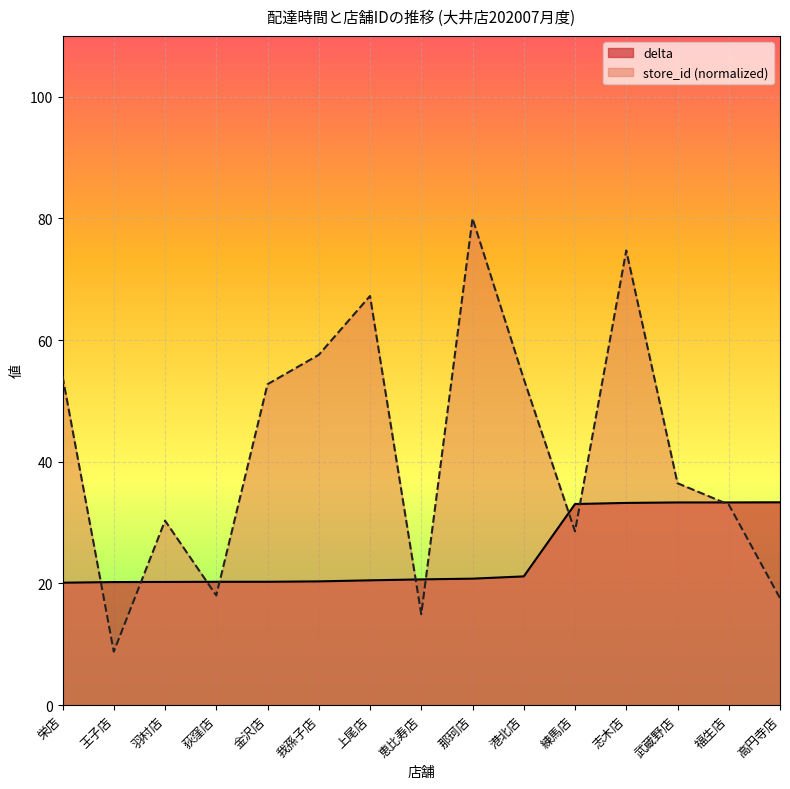

Reading left to right, list all the values displayed in this chart.

delta: 20.1	20.2	20.3	20.3	20.3	20.3	20.5	20.7	20.8	21.2	33.1	33.2	33.3	33.3	33.3
store_id: 54.1	8.8	30.3	18.0	52.7	57.6	67.3	14.9	80.0	53.6	28.6	74.7	36.5	33.0	17.6